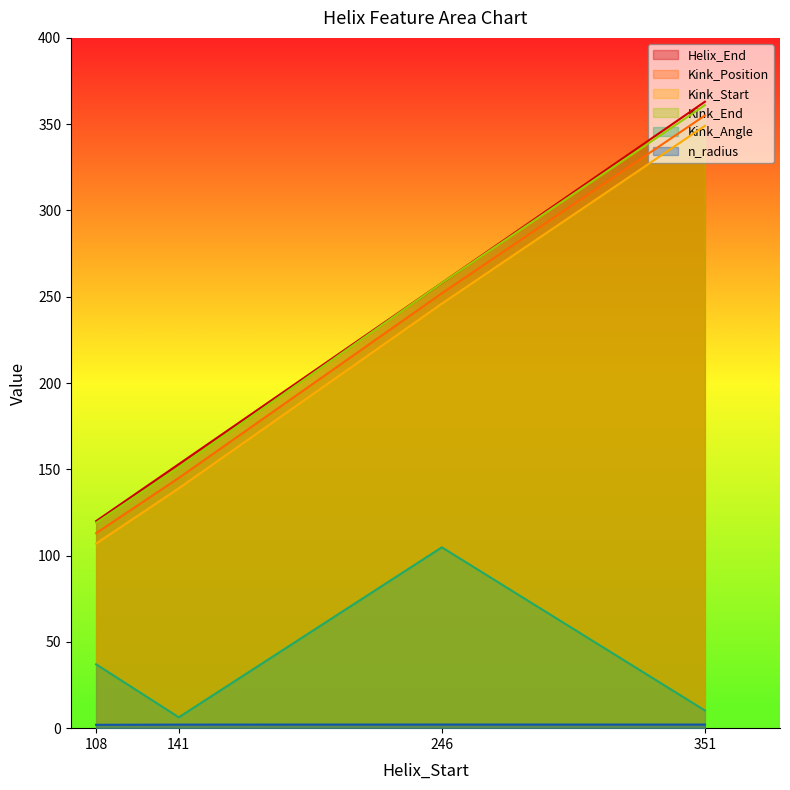

At which category is the sum across all series the highest?

351